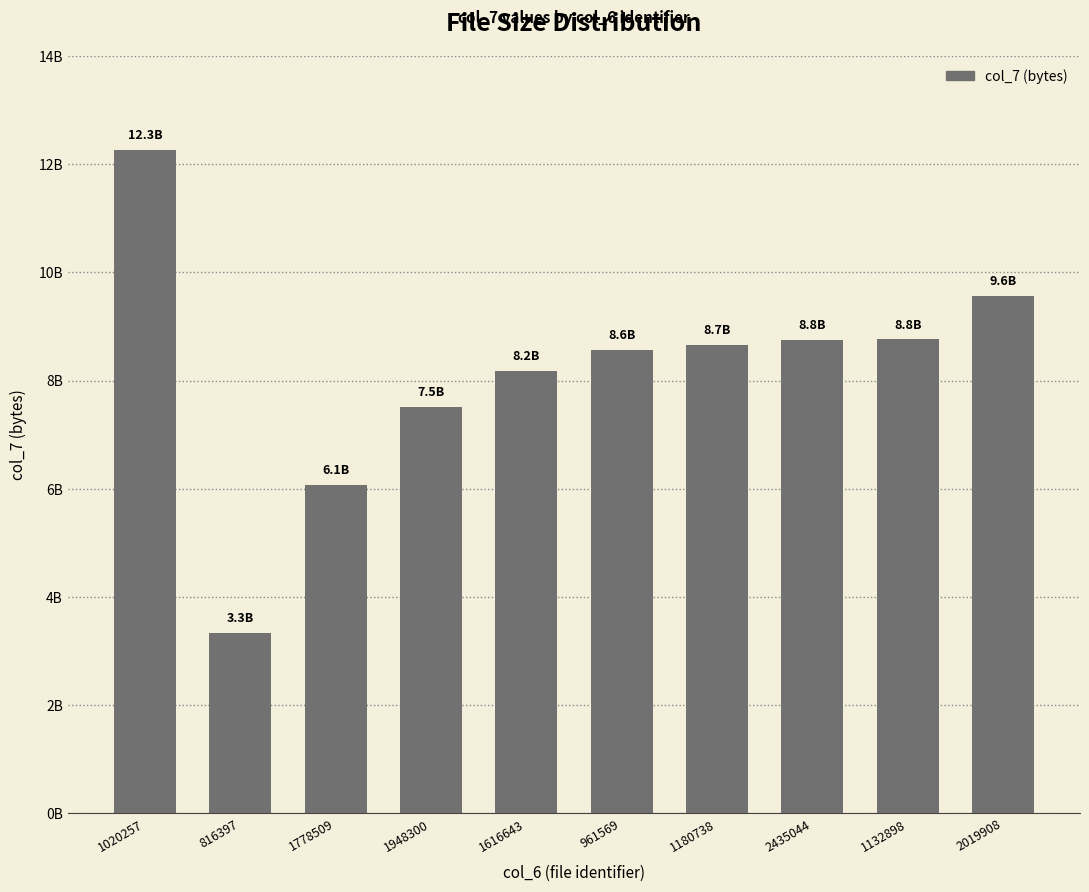

List the labels in order of value, largest first.

1020257, 2019908, 1132898, 2435044, 1180738, 961569, 1616643, 1948300, 1778509, 816397